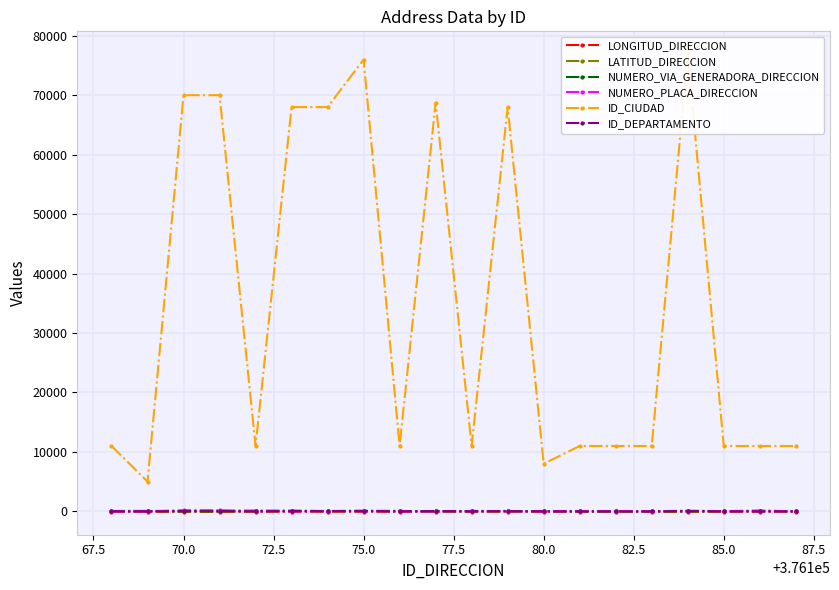

Which series has the largest range (max minus min)?

ID_CIUDAD